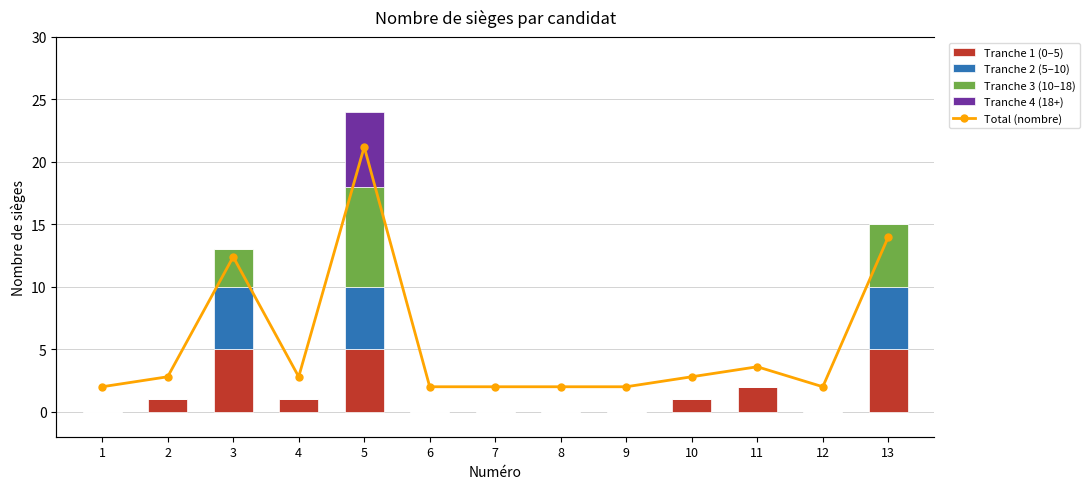

At which label does Tranche 3 (10–18) reach its minimum?

1